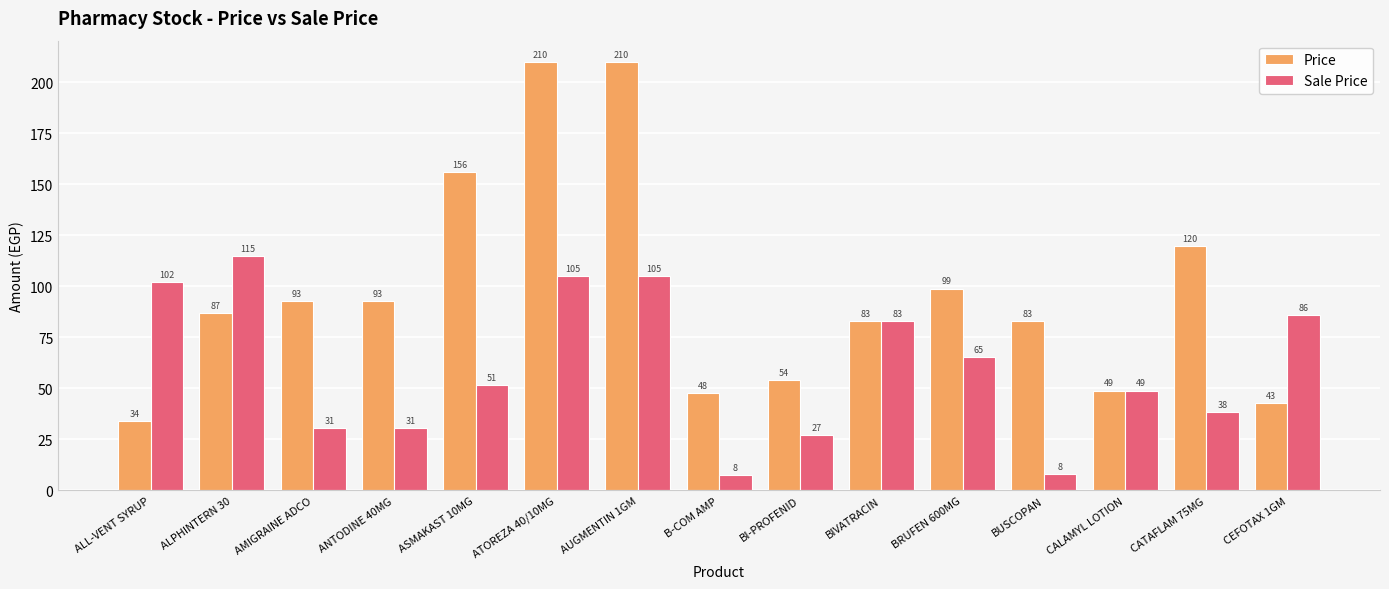

What is the approximate value of Sale Price at CALAMYL LOTION?

49.0